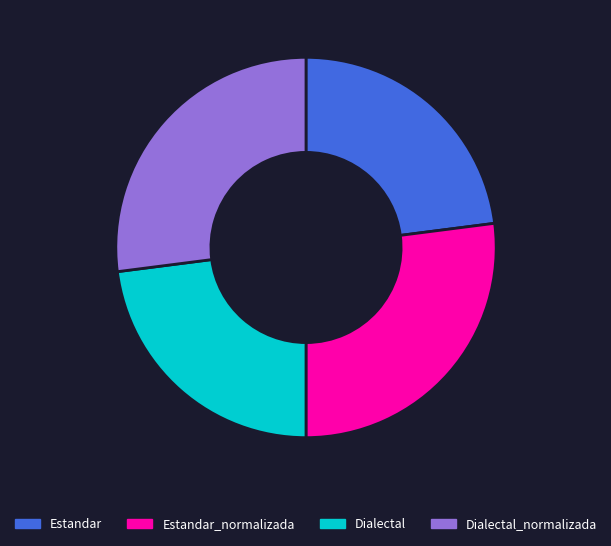

True or false: Dialectal_normalizada accounts for 27% of the total.

True